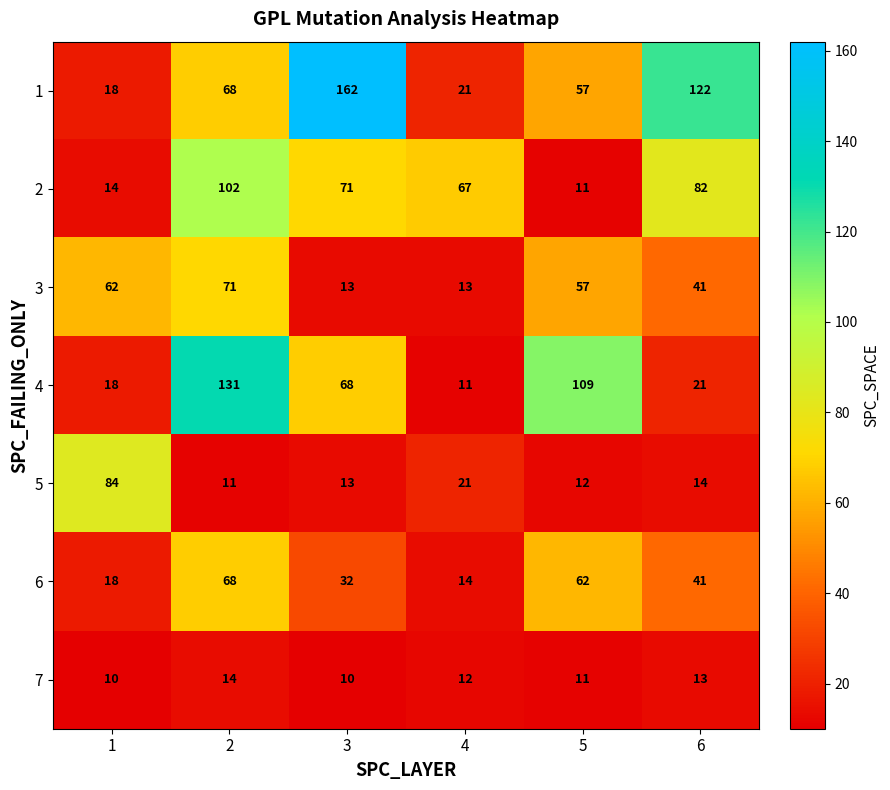

True or false: 7 has a value of 23 at 6.

False